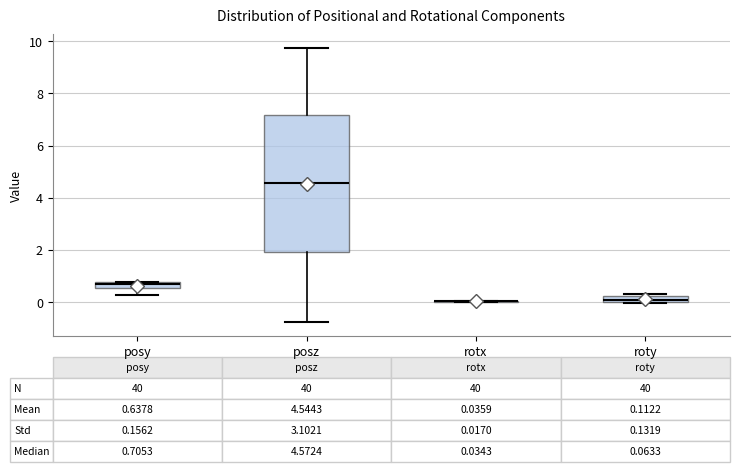

Which box is the tallest, from its lower edge to its upper edge?

posz